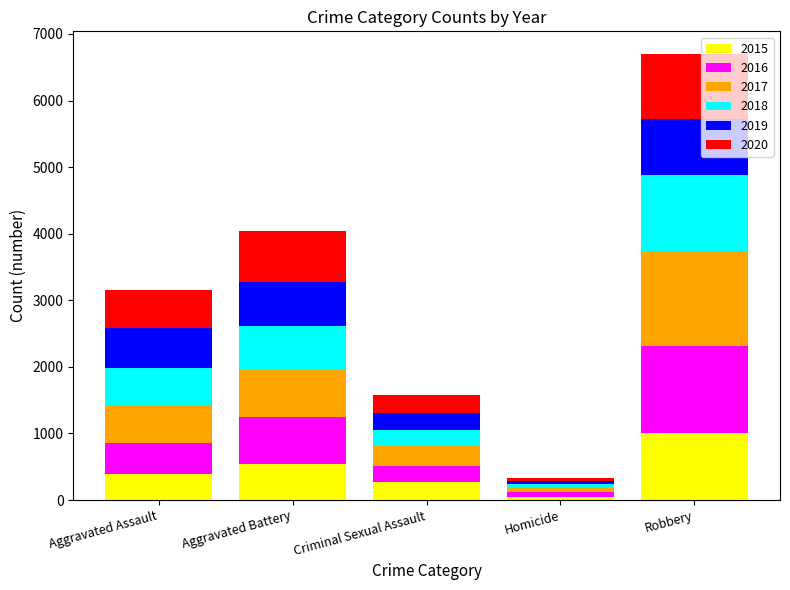

What is the maximum value for 2015?

1004